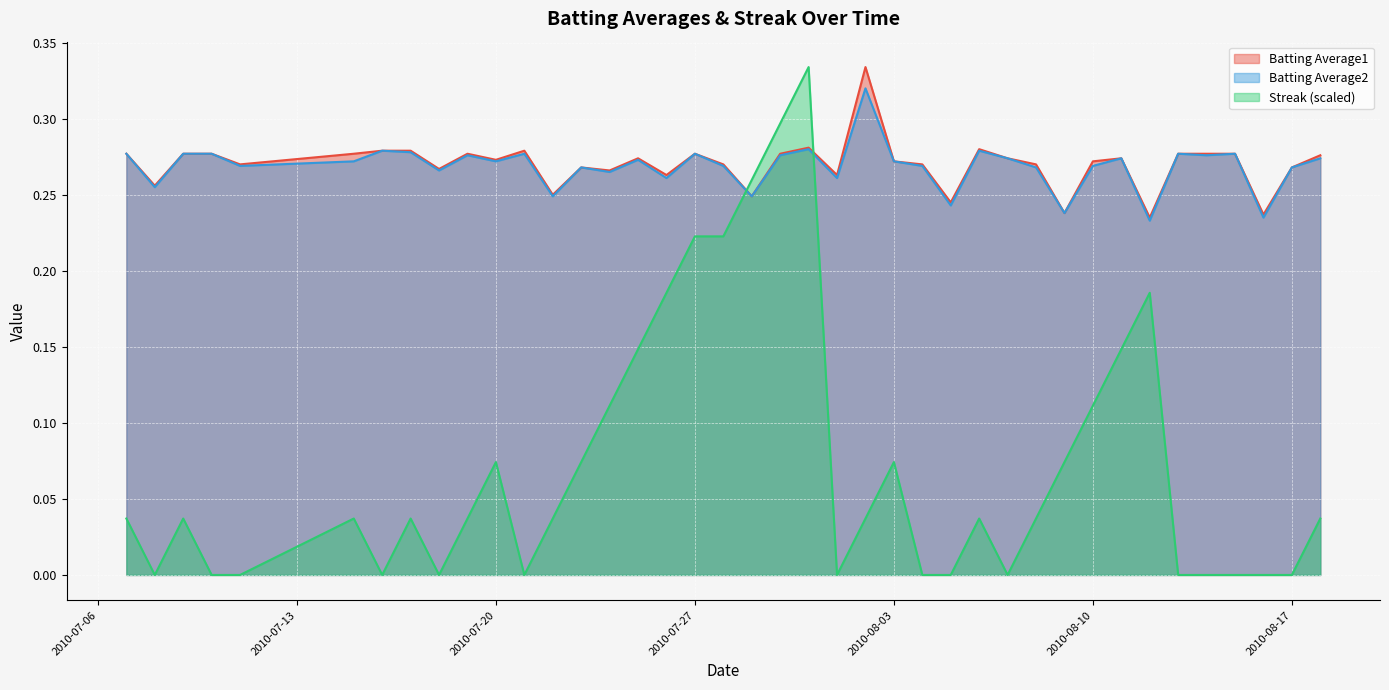

Between which two adjacent categories do Streak and Batting Average1 first intersect?

2010-07-28 and 2010-07-29